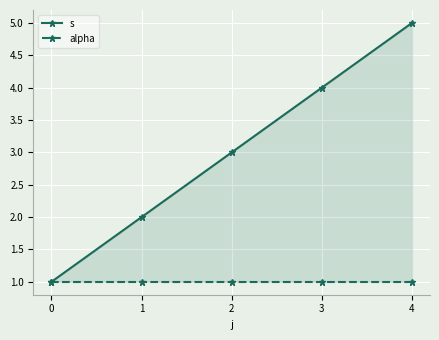

At which label does s reach its peak?

4